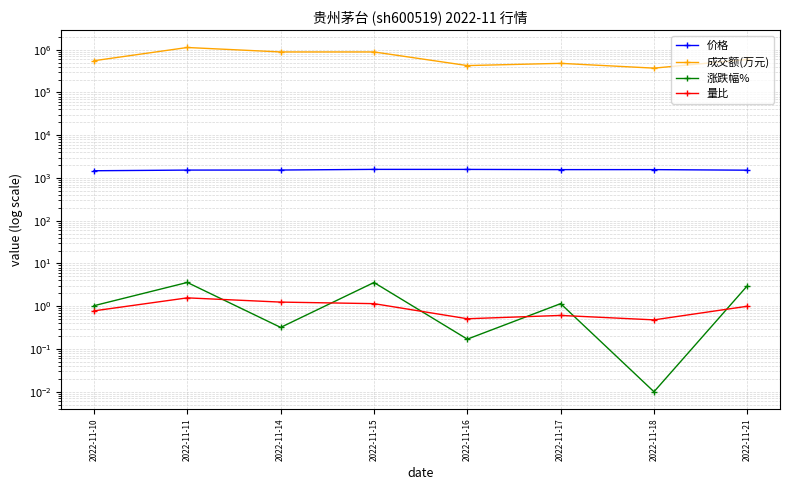

Reading left to right, extract all data points from this chart.

价格: 1475.0	1528.2	1533.0	1588.0	1585.2	1567.0	1567.1	1520.0
成交额(万元): 551833.0	1125211.0	885805.0	885838.0	425089.0	479300.0	370379.0	591709.0
涨跌幅%: 1.0	3.6	0.3	3.6	0.2	1.1	0.0	3.0
量比: 0.8	1.6	1.2	1.1	0.5	0.6	0.5	1.0